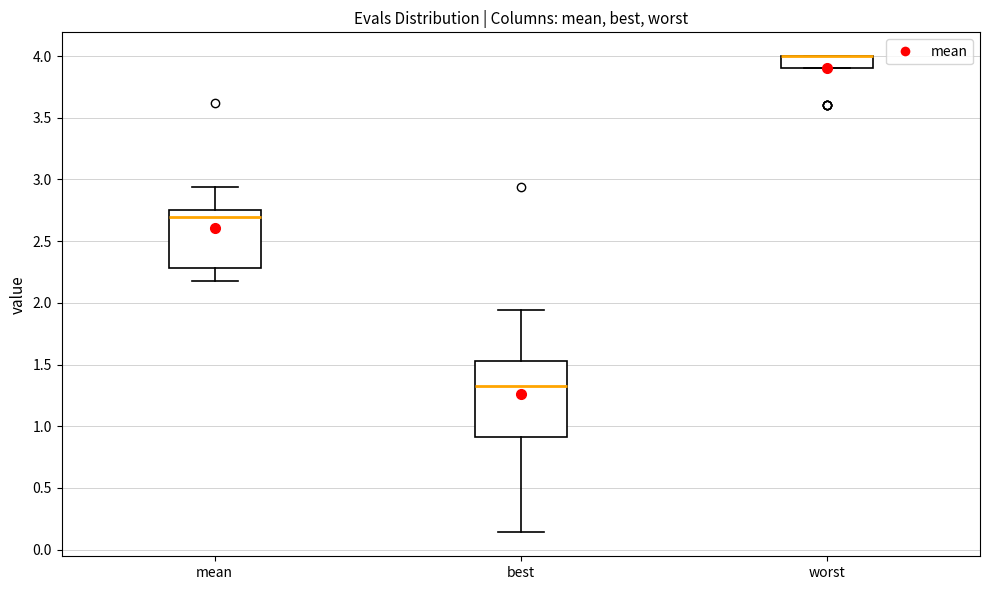

Where does the upper whisker of the box for mean end on the y-axis? The values are not printed on the chart, so give them approximately, as read against the axis.

2.95